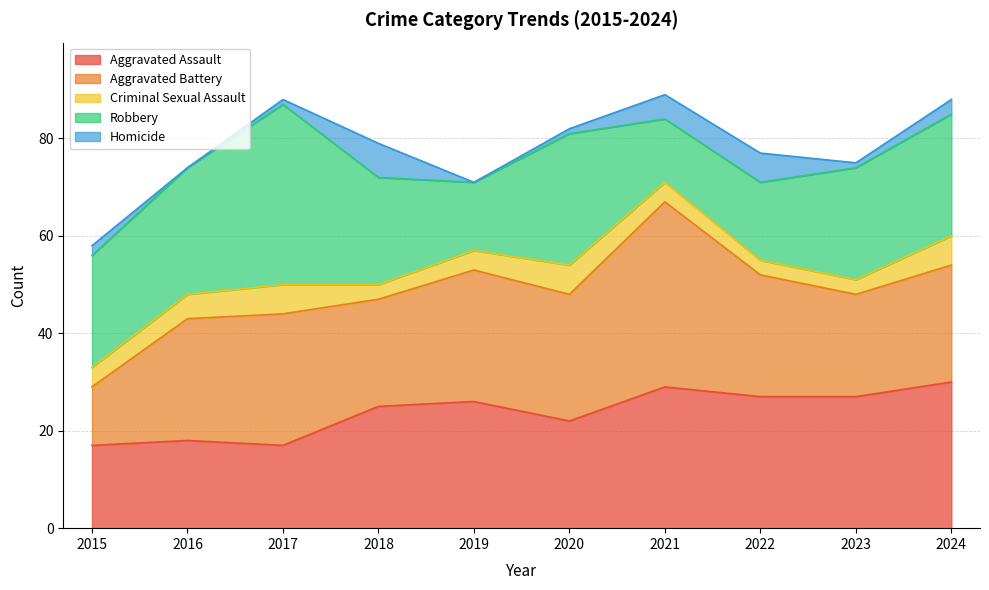

Reading right to left, list all the values displayed in this chart.

Aggravated Assault: 2024=30	2023=27	2022=27	2021=29	2020=22	2019=26	2018=25	2017=17	2016=18	2015=17
Aggravated Battery: 2024=24	2023=21	2022=25	2021=38	2020=26	2019=27	2018=22	2017=27	2016=25	2015=12
Criminal Sexual Assault: 2024=6	2023=3	2022=3	2021=4	2020=6	2019=4	2018=3	2017=6	2016=5	2015=4
Robbery: 2024=25	2023=23	2022=16	2021=13	2020=27	2019=14	2018=22	2017=37	2016=26	2015=23
Homicide: 2024=3	2023=1	2022=6	2021=5	2020=1	2019=0	2018=7	2017=1	2016=0	2015=2